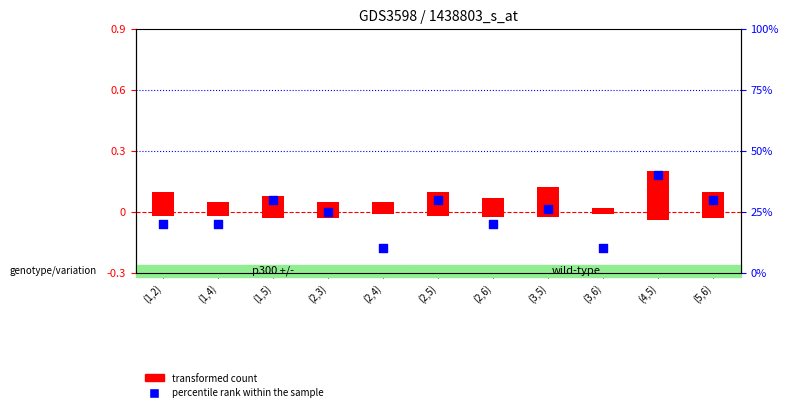

Which series reaches the maximum Y coordinate?

col_3 (percentile rank)